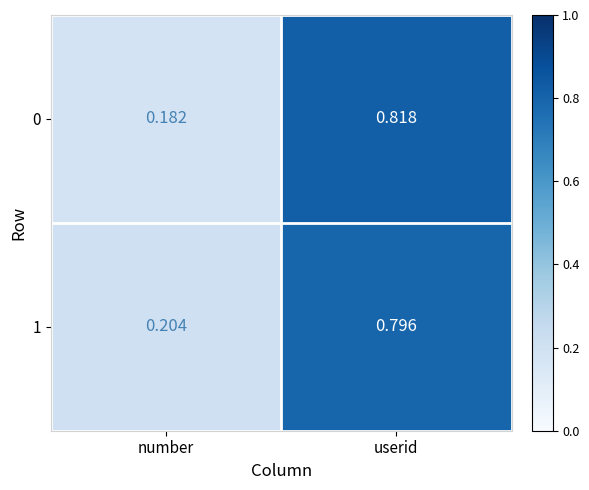

At which label is 0 closest to 0?

number